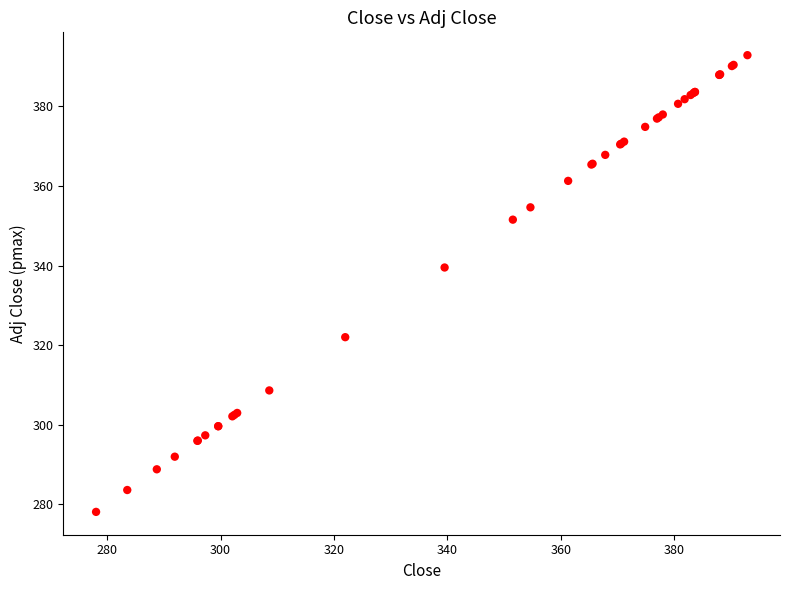

What Y value in the scatter plot is closest to 335?

339.5